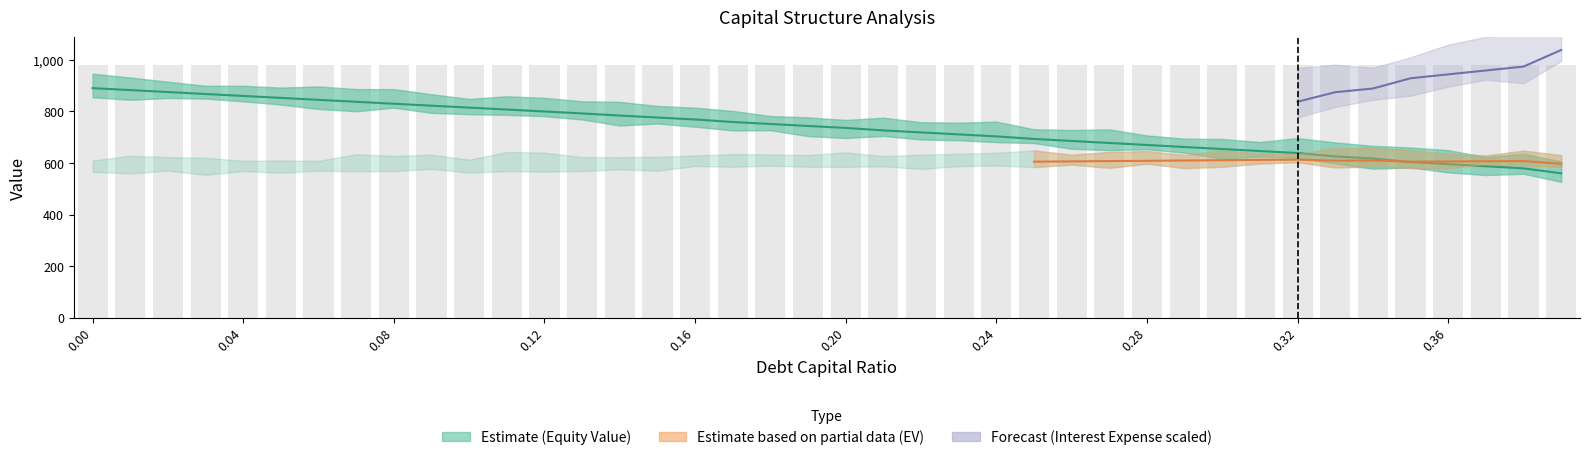

Reading right to left, what are all the values shown in this chart?

debt_capital: 0.39=0.4	0.38=0.4	0.37=0.4	0.36=0.4	0.35=0.3	0.34=0.3	0.33=0.3	0.32=0.3	0.31=0.3	0.3=0.3	0.29=0.3	0.28=0.3	0.27=0.3	0.26=0.3	0.25=0.2	0.24=0.2	0.23=0.2	0.22=0.2	0.21=0.2	0.2=0.2	0.19=0.2	0.18=0.2	0.17=0.2	0.16=0.2	0.15=0.1	0.14=0.1	0.13=0.1	0.12=0.1	0.11=0.1	0.1=0.1	0.09=0.1	0.08=0.1	0.07=0.1	0.06=0.1	0.05=0.1	0.04=0.0	0.03=0.0	0.02=0.0	0.01=0.0	0.0=0.0
enterprise_value: 0.39=596.9	0.38=607.1	0.37=606.3	0.36=605.5	0.35=604.7	0.34=609.5	0.33=608.6	0.32=612.7	0.31=611.6	0.3=610.4	0.29=609.3	0.28=608.2	0.27=607.0	0.26=605.9	0.25=604.8	0.24=605.7	0.23=604.5	0.22=603.3	0.21=602.1	0.2=602.7	0.19=601.4	0.18=600.1	0.17=598.8	0.16=599.7	0.15=598.3	0.14=596.9	0.13=596.3	0.12=594.9	0.11=593.4	0.1=592.0	0.09=590.5	0.08=589.1	0.07=587.7	0.06=586.3	0.05=584.8	0.04=583.4	0.03=582.1	0.02=580.7	0.01=579.3	0.0=577.9
equity_value: 0.39=559.7	0.38=578.9	0.37=587.1	0.36=595.2	0.35=603.4	0.34=617.1	0.33=625.1	0.32=638.2	0.31=646.0	0.3=653.8	0.29=661.6	0.28=669.5	0.27=677.3	0.26=685.1	0.25=692.9	0.24=702.8	0.23=710.5	0.22=718.3	0.21=726.0	0.2=735.6	0.19=743.2	0.18=750.9	0.17=758.6	0.16=768.4	0.15=775.9	0.14=783.5	0.13=791.9	0.12=799.3	0.11=806.8	0.1=814.4	0.09=821.9	0.08=829.4	0.07=836.9	0.06=844.5	0.05=852.0	0.04=859.5	0.03=867.1	0.02=874.7	0.01=882.2	0.0=889.8
interest_expense: 0.39=21.3	0.38=19.1	0.37=18.6	0.36=18.1	0.35=17.6	0.34=16.3	0.33=15.8	0.32=14.6	0.31=14.1	0.3=13.7	0.29=13.2	0.28=12.8	0.27=12.3	0.26=11.8	0.25=11.4	0.24=10.6	0.23=10.2	0.22=9.7	0.21=9.3	0.2=8.6	0.19=8.2	0.18=7.7	0.17=7.3	0.16=6.6	0.15=6.1	0.14=5.7	0.13=5.2	0.12=4.8	0.11=4.4	0.1=4.0	0.09=3.6	0.08=3.2	0.07=2.8	0.06=2.4	0.05=2.0	0.04=1.6	0.03=1.2	0.02=0.8	0.01=0.4	0.0=0.0